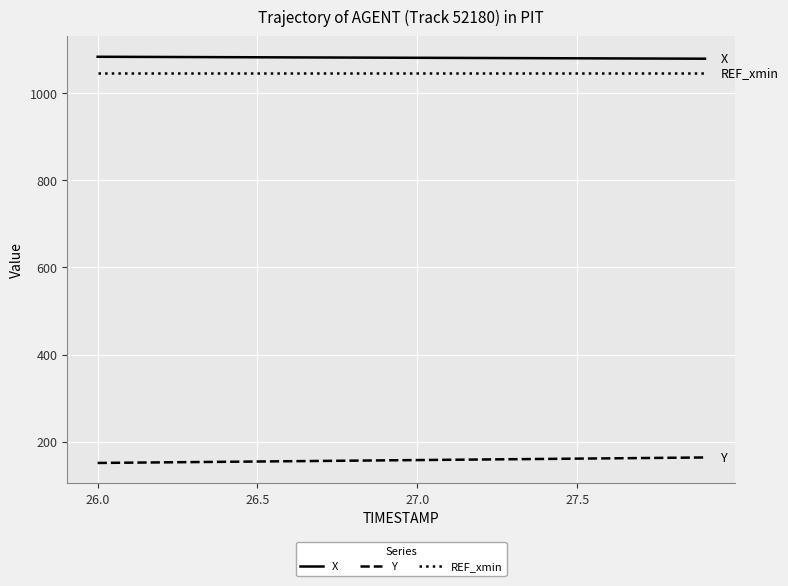

True or false: X and Y intersect in this chart.

False